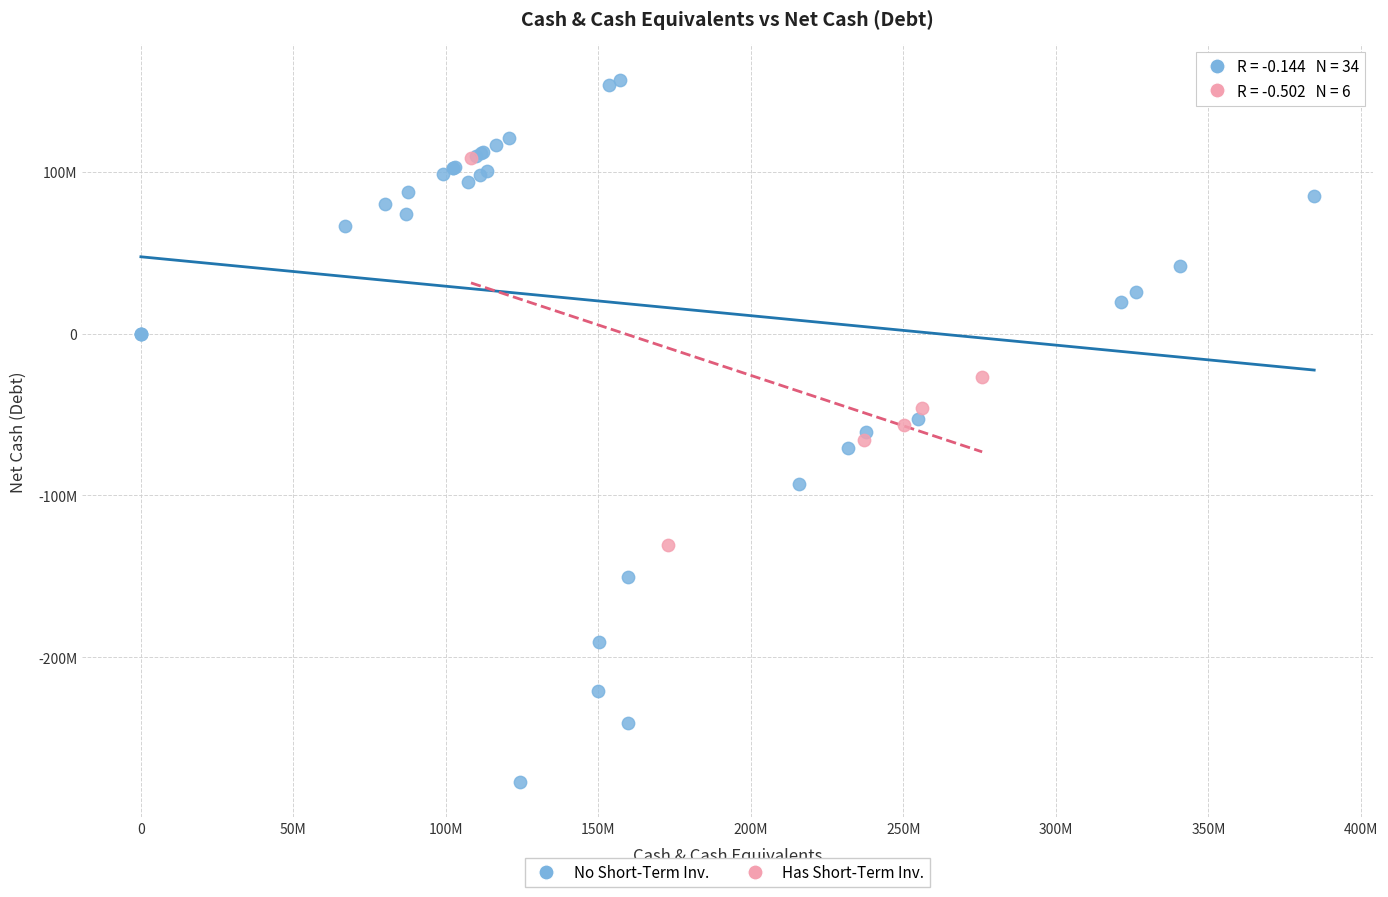

Which series contains the lowest Y value?

No Short-Term Inv.